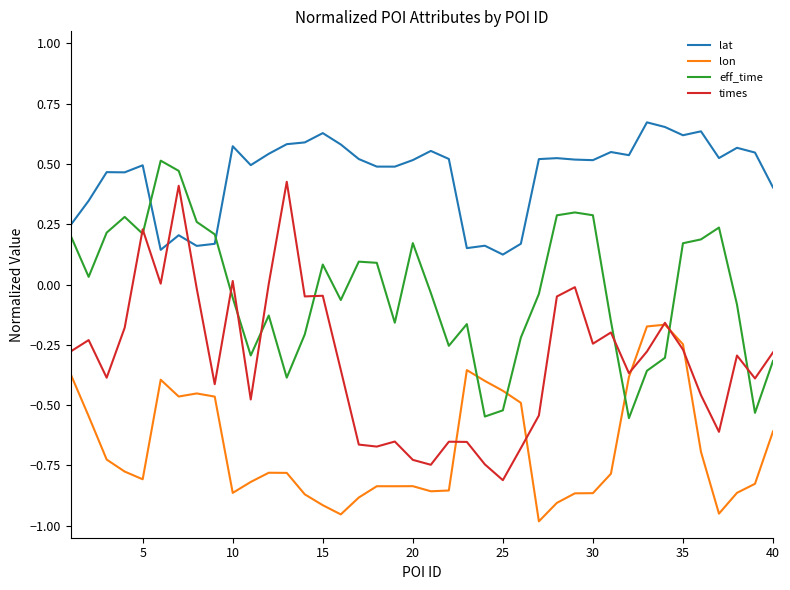

At how many categories does at least one series exceed 0?

40